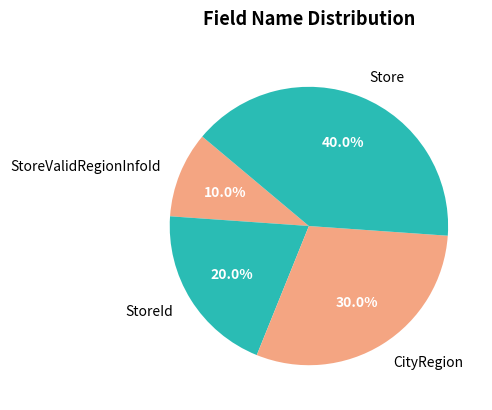

The StoreId slice represents 20% of the pie. True or false?

True